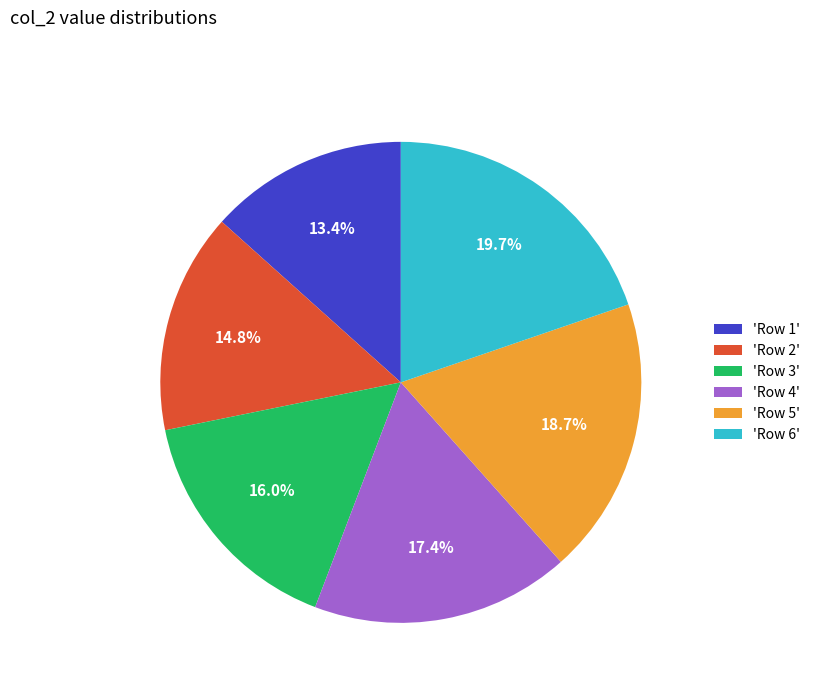

Which slice is the smallest?

'Row 1'